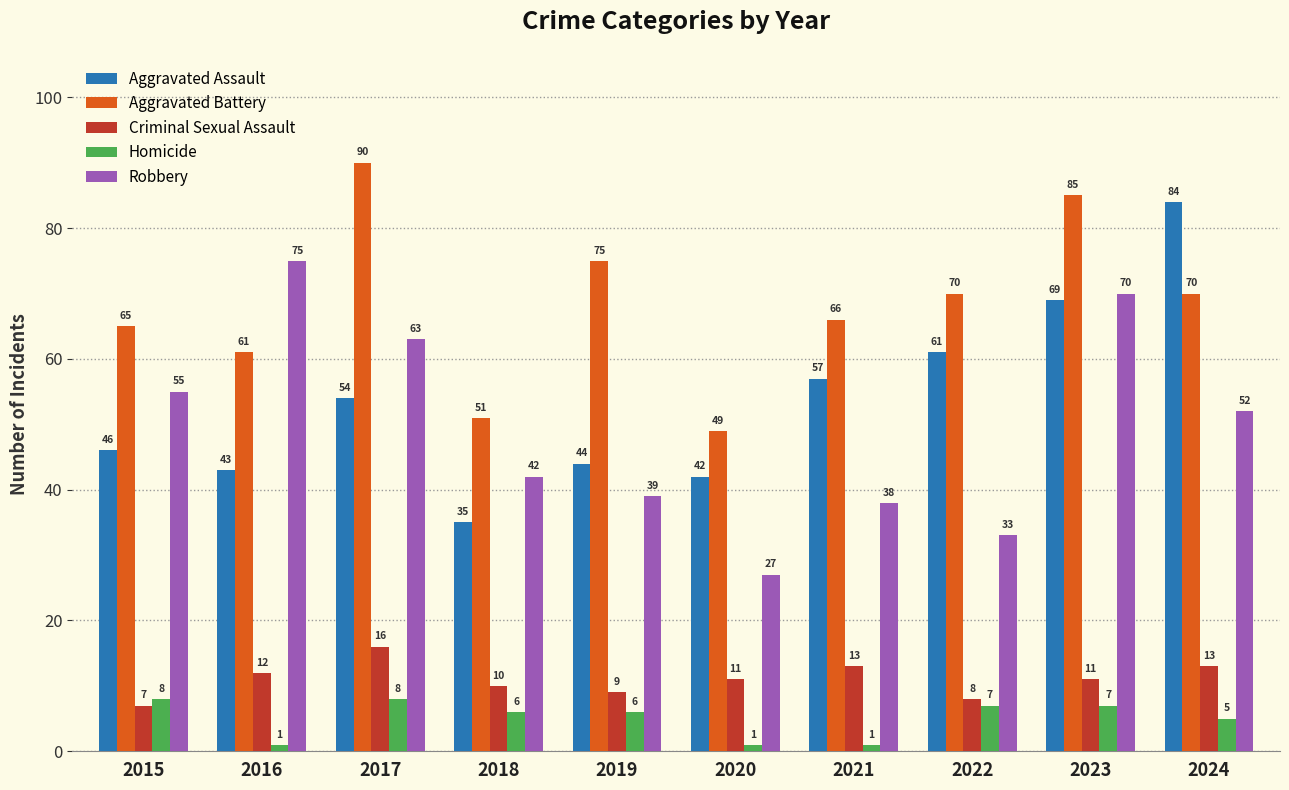

What is the difference between the Robbery values at 2020 and 2021?

11